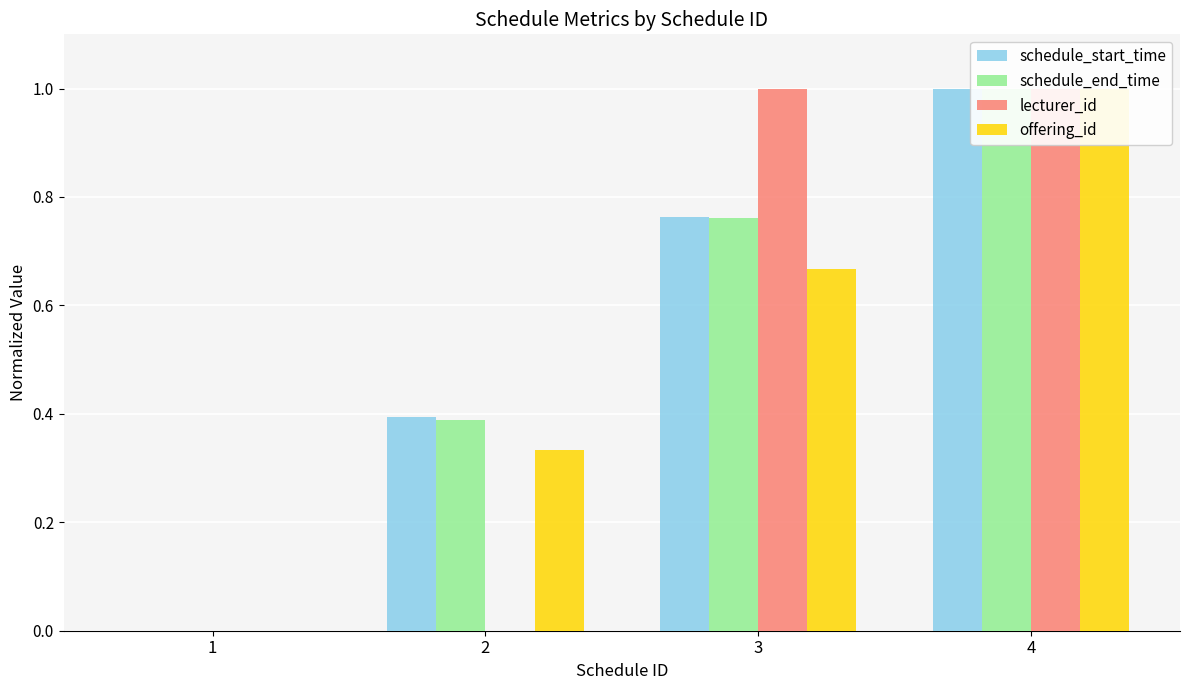

What is the sum of all lecturer_id values?

2.0